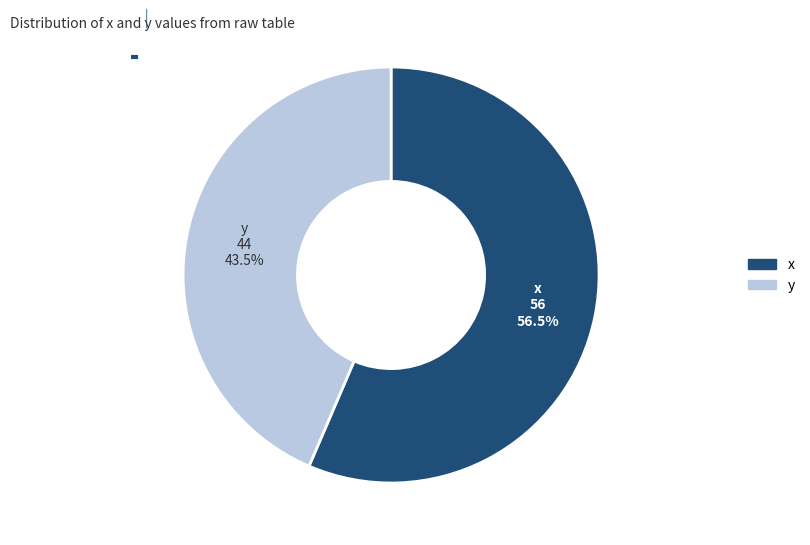

Which slice is the smallest?

y